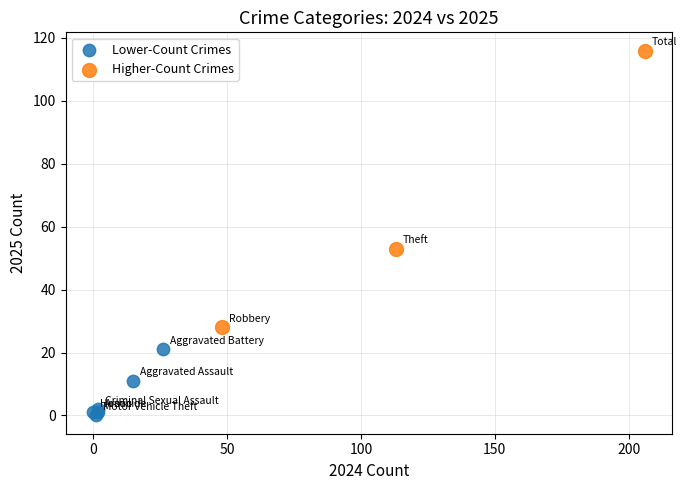

Which series reaches the minimum Y coordinate?

Lower-Count Crimes